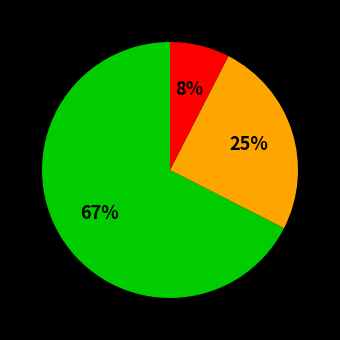

Is there a majority slice in this chart?

Yes